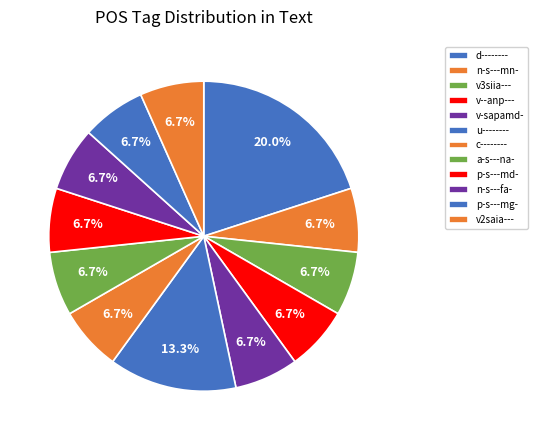

How many slices are in this pie chart?

12